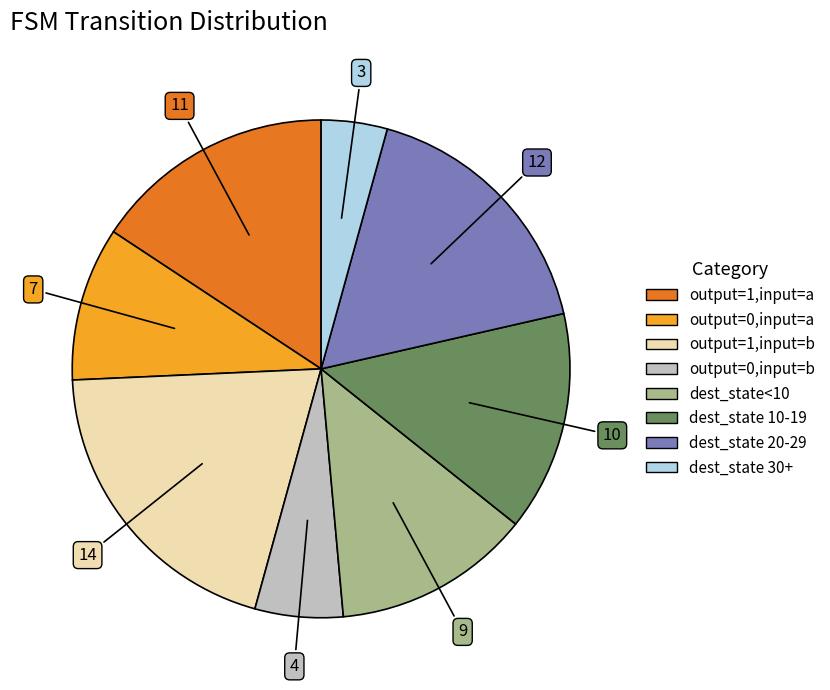

Is there a majority slice in this chart?

No